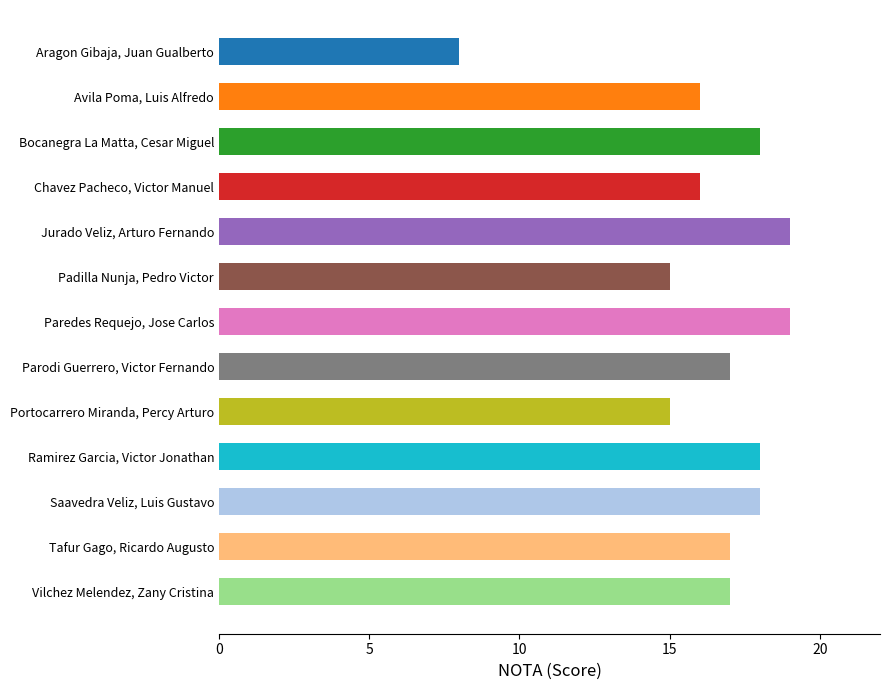

What is the difference between the maximum and minimum values?

11